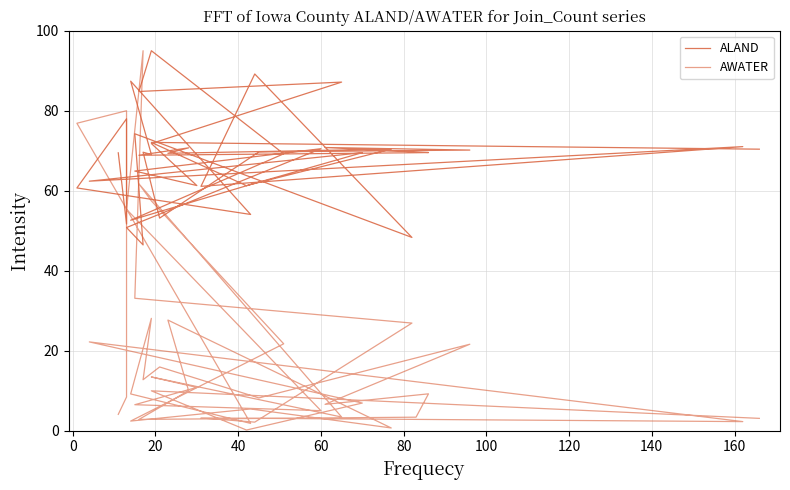

What is the value of the ALAND point at the 34th from the left?

61.1